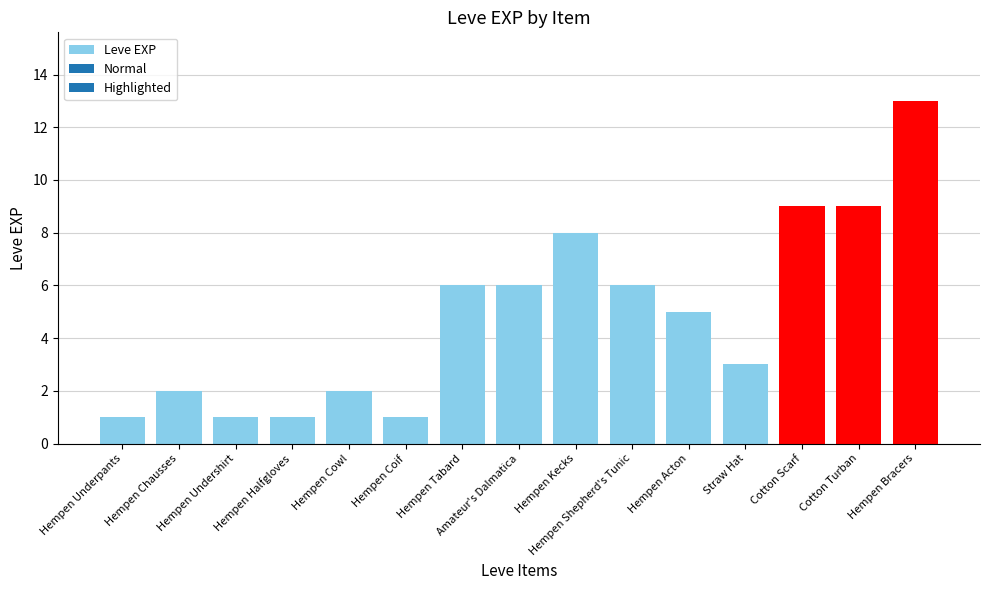

Reading left to right, what are all the values shown in this chart?

Hempen Underpants=1	Hempen Chausses=2	Hempen Undershirt=1	Hempen Halfgloves=1	Hempen Cowl=2	Hempen Coif=1	Hempen Tabard=6	Amateur's Dalmatica=6	Hempen Kecks=8	Hempen Shepherd's Tunic=6	Hempen Acton=5	Straw Hat=3	Cotton Scarf=9	Cotton Turban=9	Hempen Bracers=13